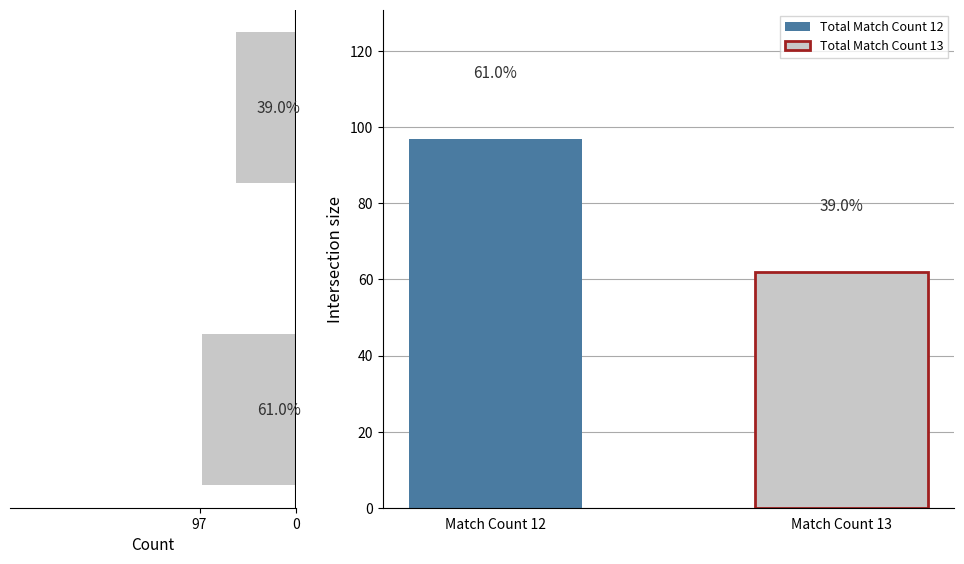

Are the bars grouped side by side (vs. stacked)?

No